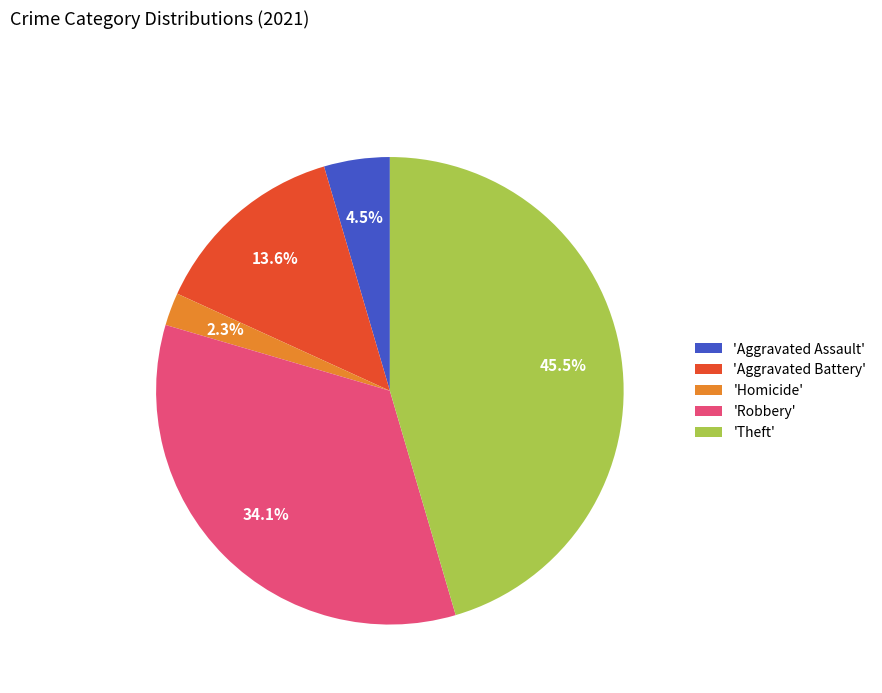

Is the sum of 'Robbery' and 'Homicide' greater than half?

No